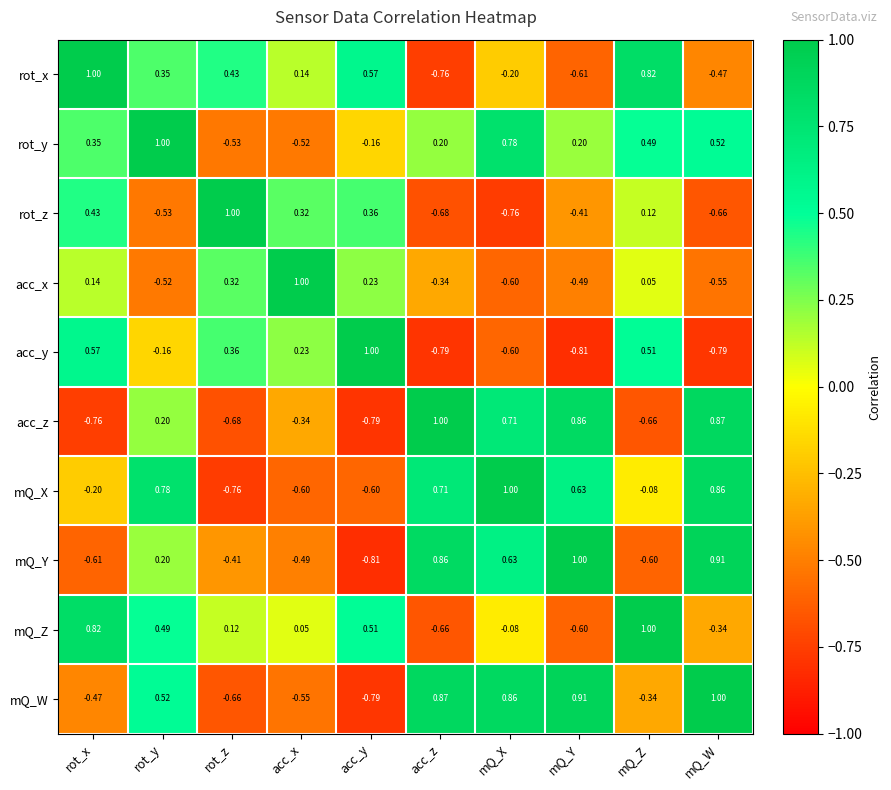

Which series changed the most between mQ_X and mQ_W?

mQ_Y